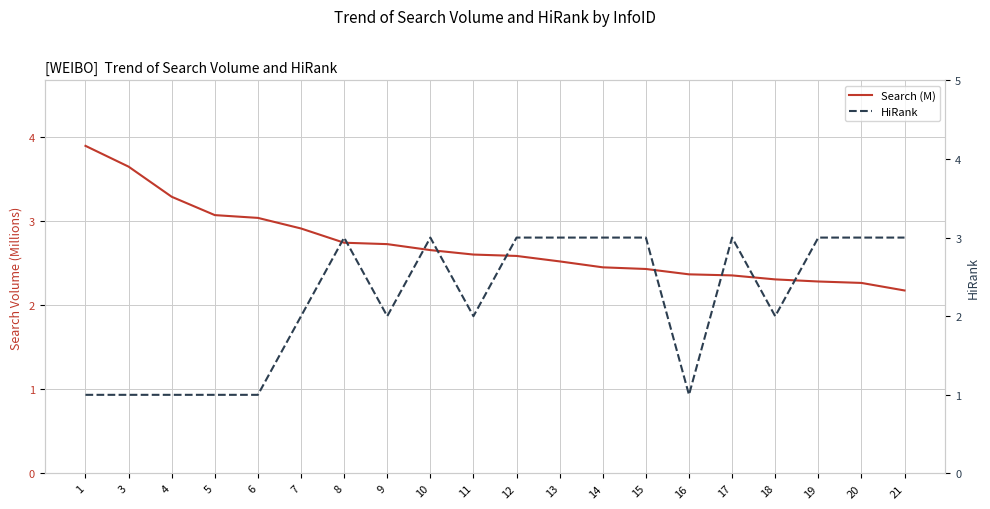

Where do Search (M) and HiRank first cross each other?

7 and 8